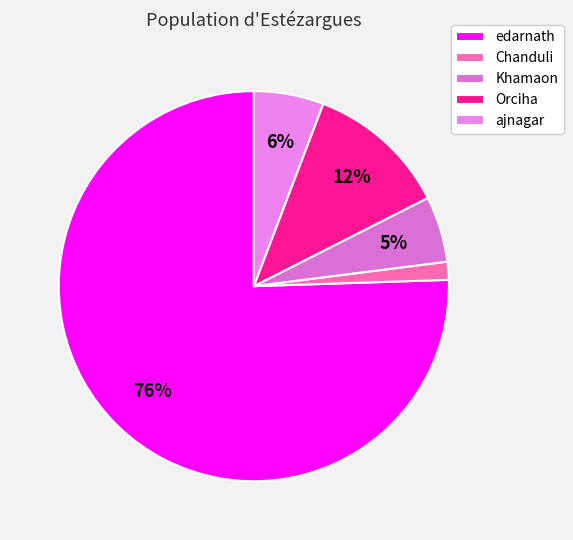

How many segments does this pie chart have?

5